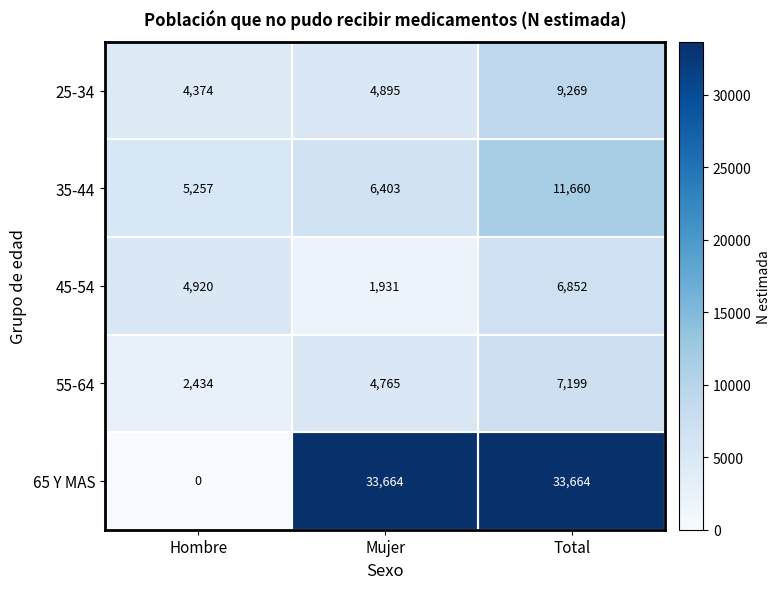

Between Hombre and Mujer, which series saw the biggest shift?

65 Y MAS